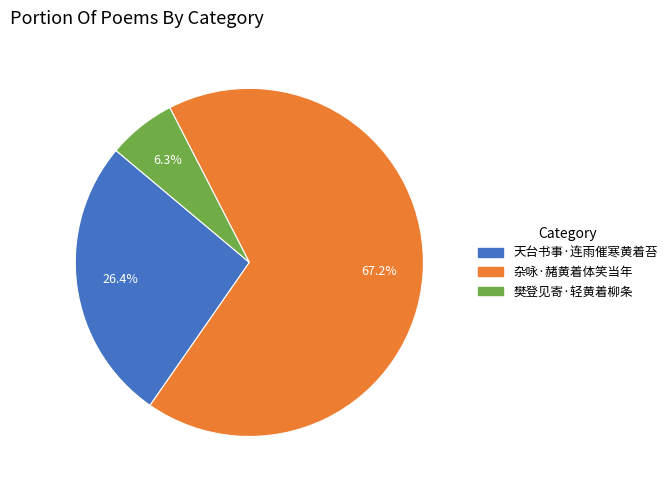

What percentage is NOT represented by 天台书事·连雨催寒黄着苔?

73.6%